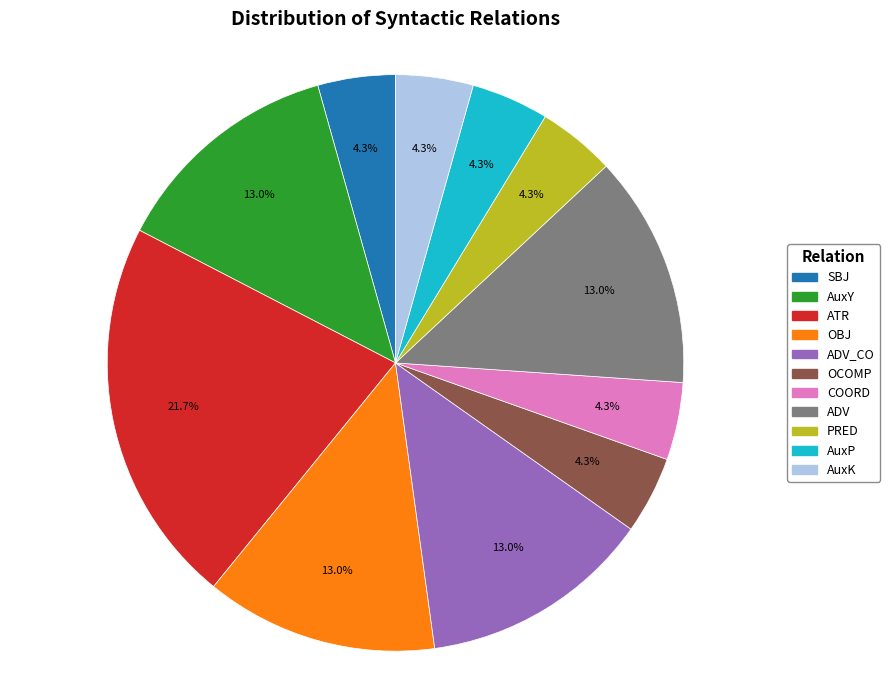

Is there a majority slice in this chart?

No